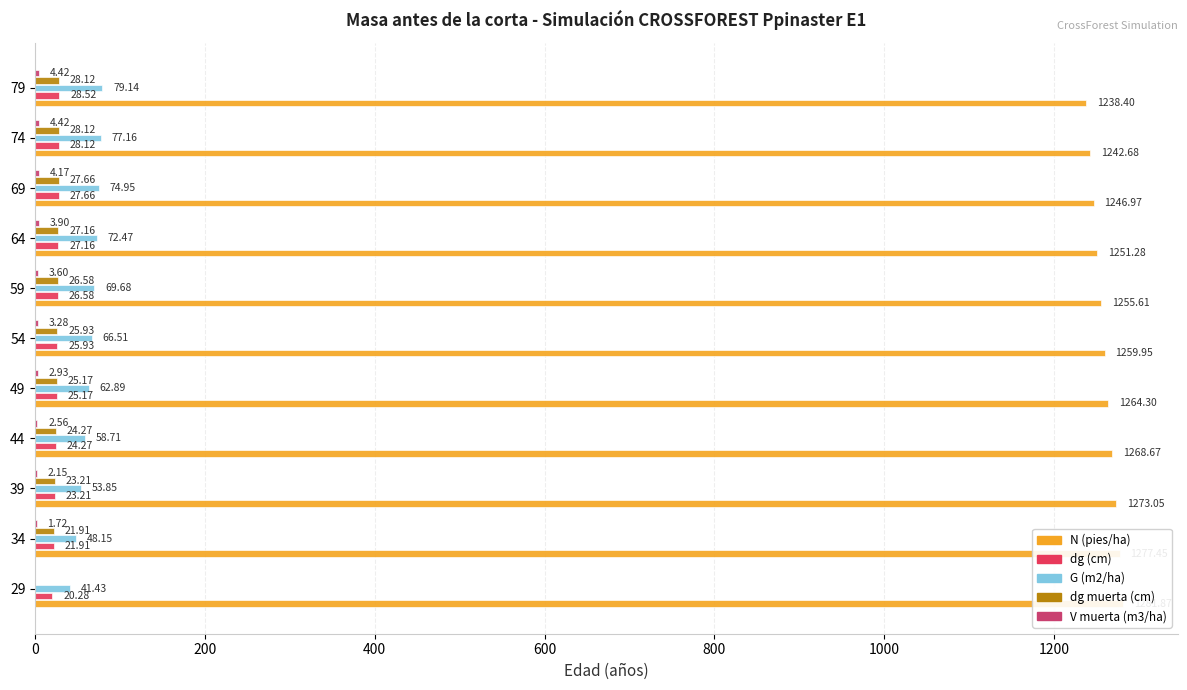

What is the value of the V muerta (m3/ha) bar at the 2nd from the left?

1.7